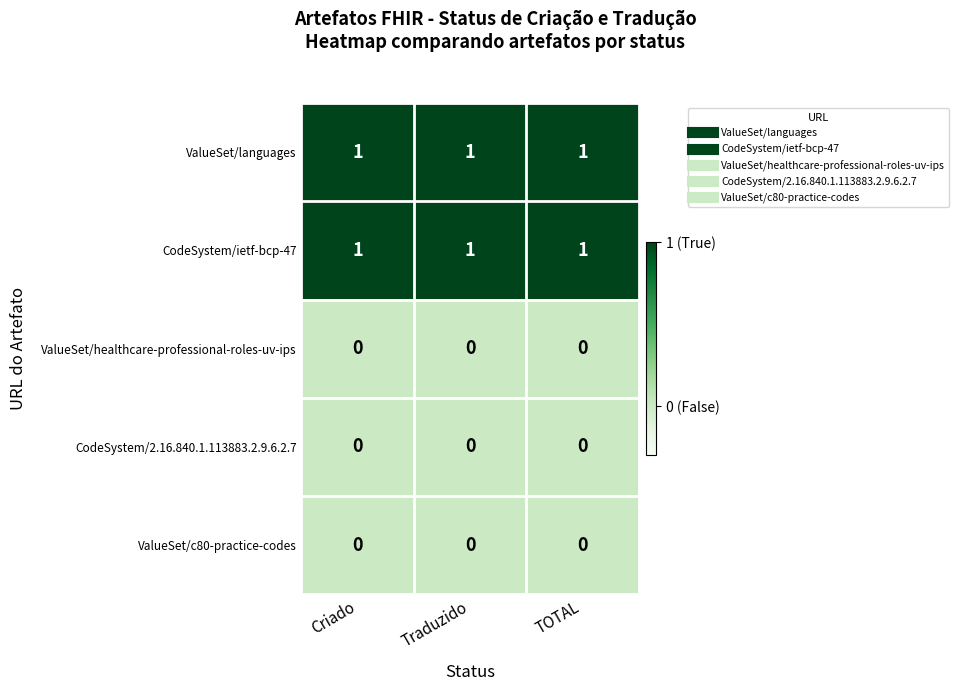

How many series are shown in this chart?

5